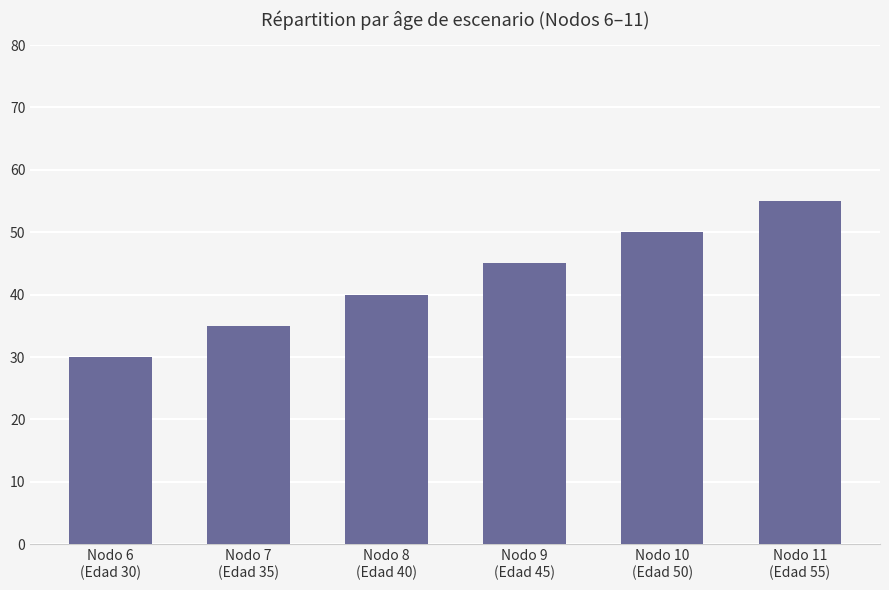

The value at Nodo 10
(Edad 50) is 30. True or false?

False